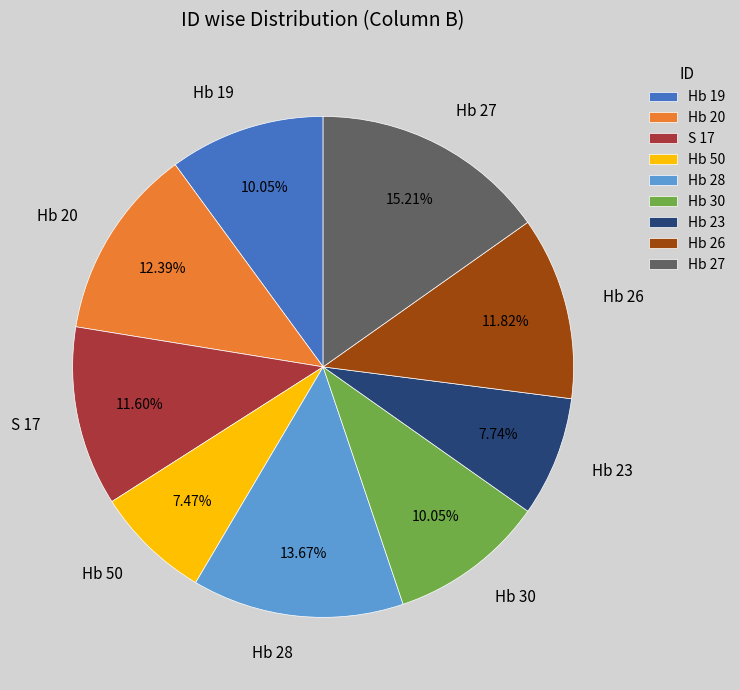

Does Hb 26 account for over 50% of the chart?

No